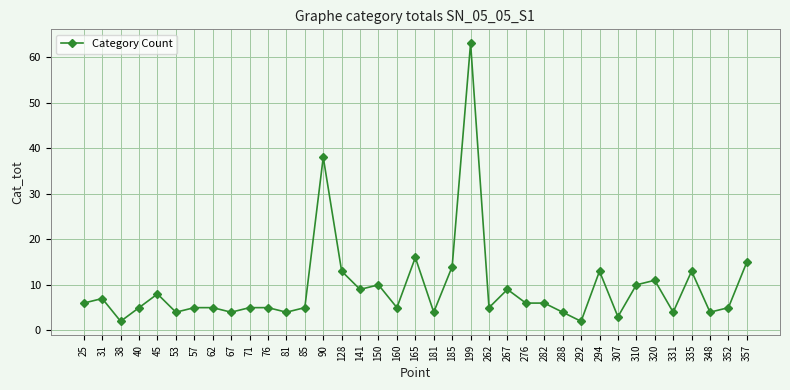

Reading right to left, transcribe all the data shown in this chart.

357=15	352=5	348=4	335=13	331=4	320=11	310=10	307=3	294=13	292=2	288=4	282=6	276=6	267=9	262=5	199=63	185=14	181=4	165=16	160=5	150=10	141=9	128=13	90=38	85=5	81=4	76=5	71=5	67=4	62=5	57=5	53=4	45=8	40=5	38=2	31=7	25=6